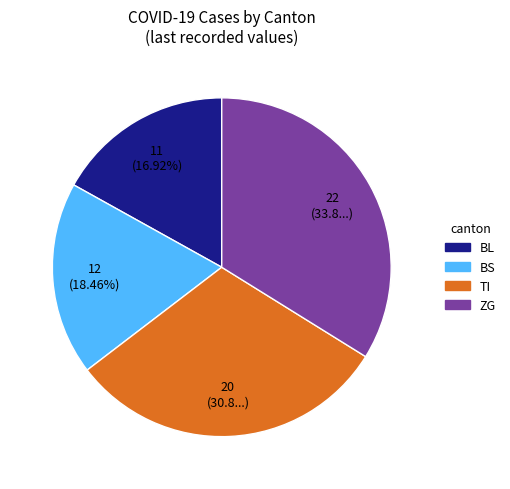

What is the largest slice in the pie chart?

ZG